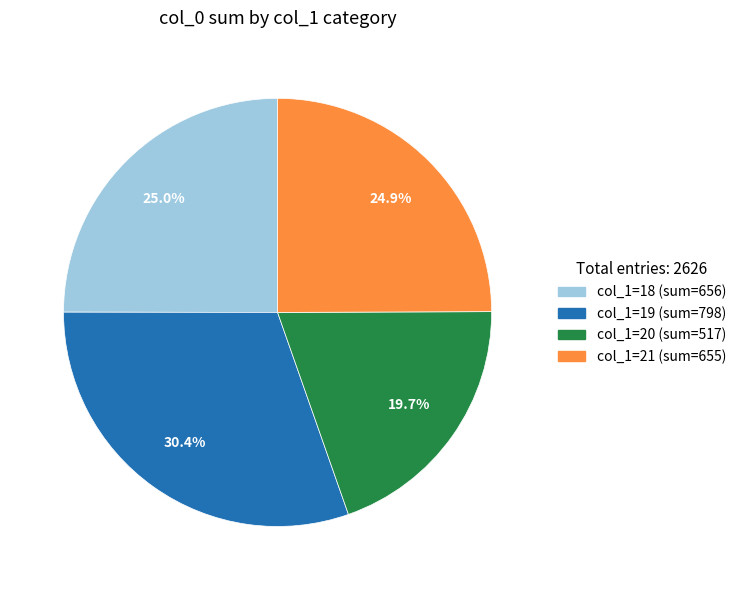

Is there any slice that represents more than half of the pie?

No